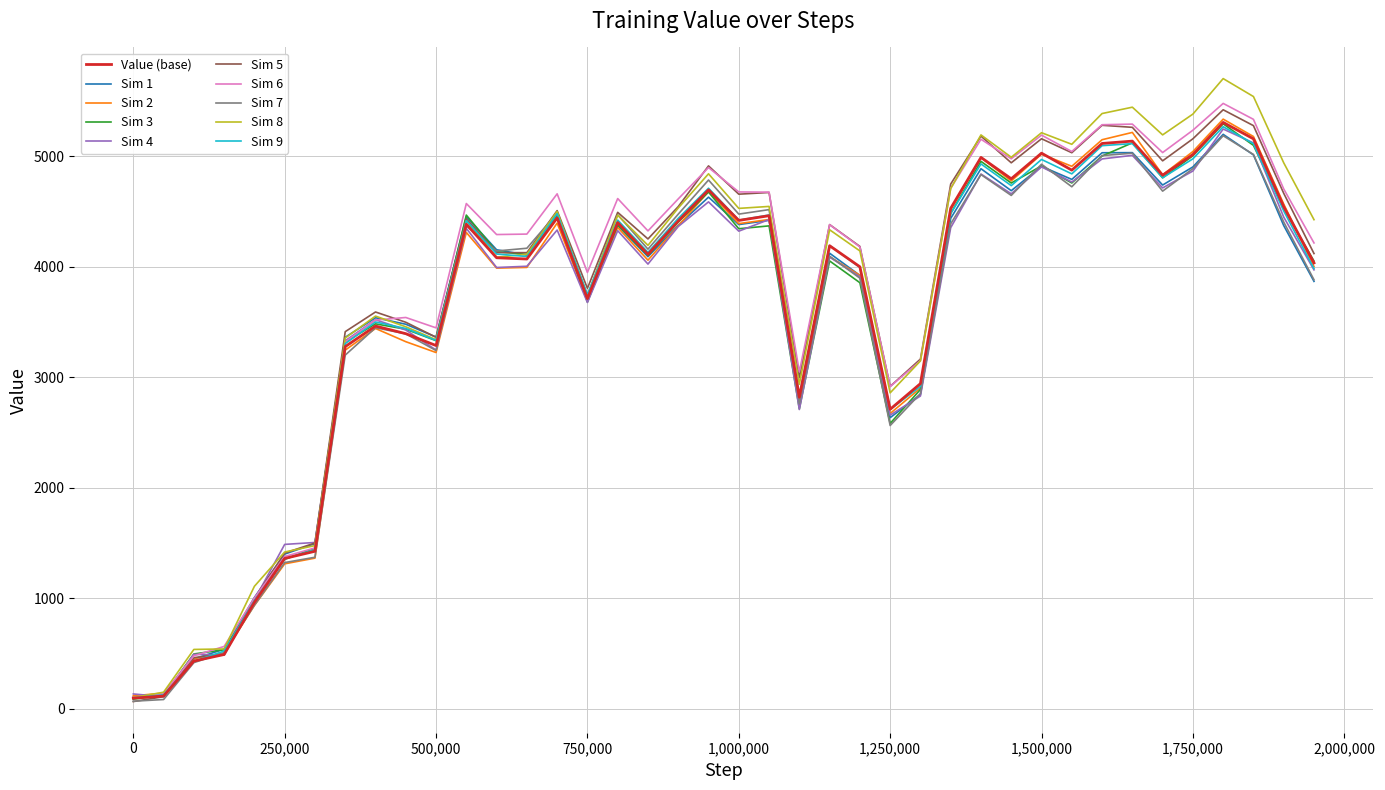

Which series has the widest spread of values?

Sim 8